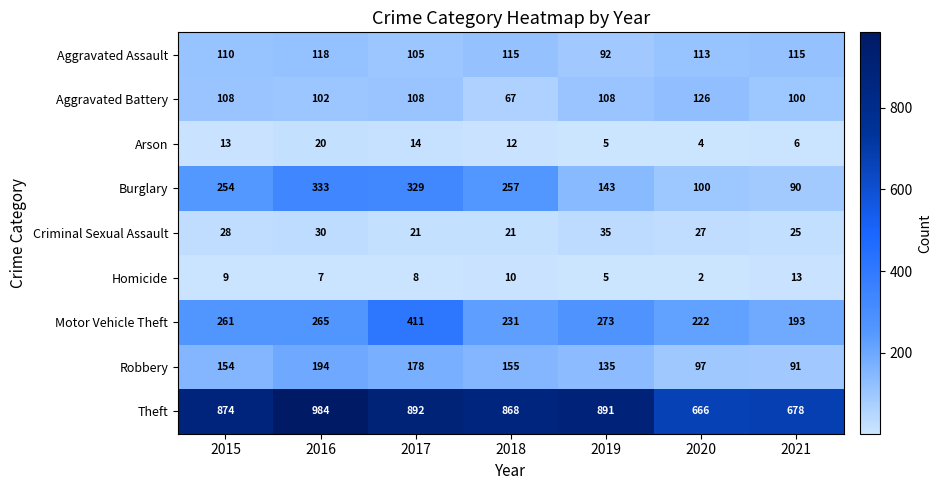

Rank the series at 2016 from lowest to highest value.

Homicide, Arson, Criminal Sexual Assault, Aggravated Battery, Aggravated Assault, Robbery, Motor Vehicle Theft, Burglary, Theft